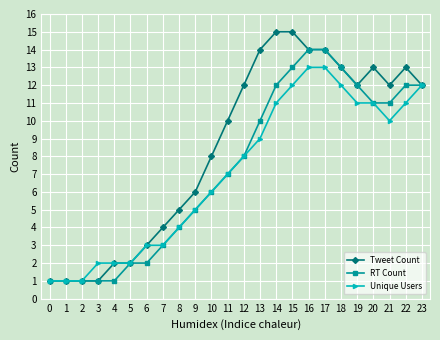

What is the maximum value for RT Count?

14